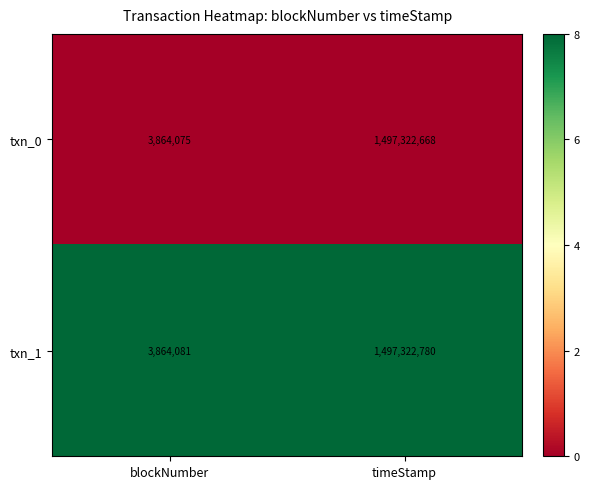

True or false: txn_1 has a value of 321658144 at timeStamp.

False